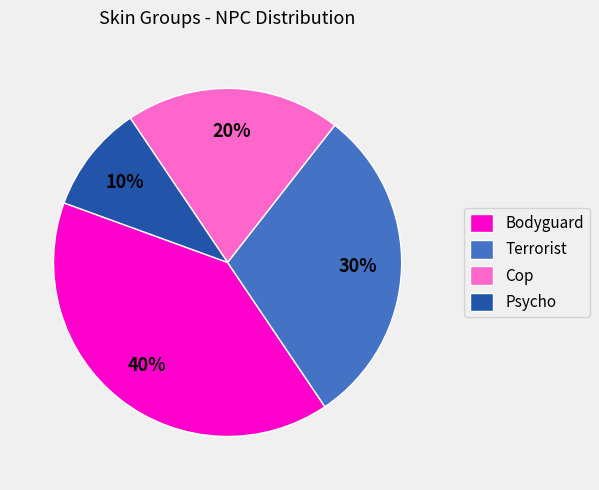

Which category has the smallest portion of the pie?

Psycho